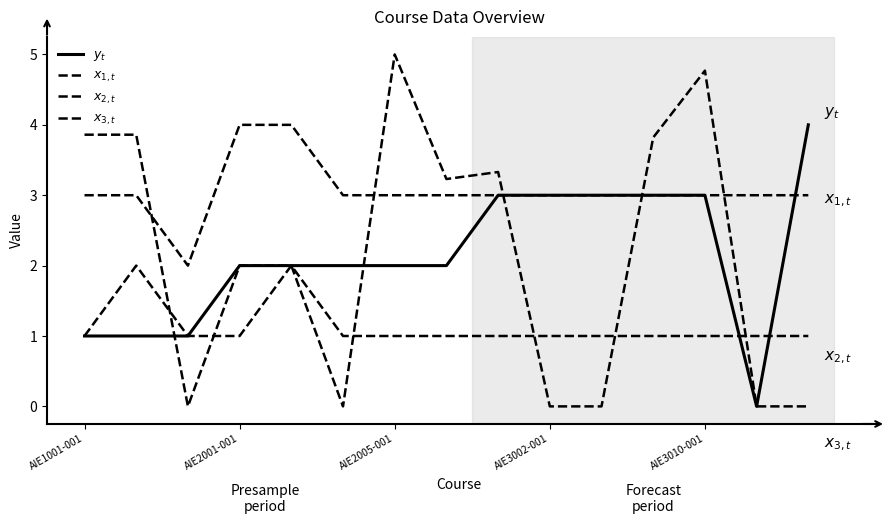

At which label does $x_{3,t}$ reach its peak?

AIE2005-001